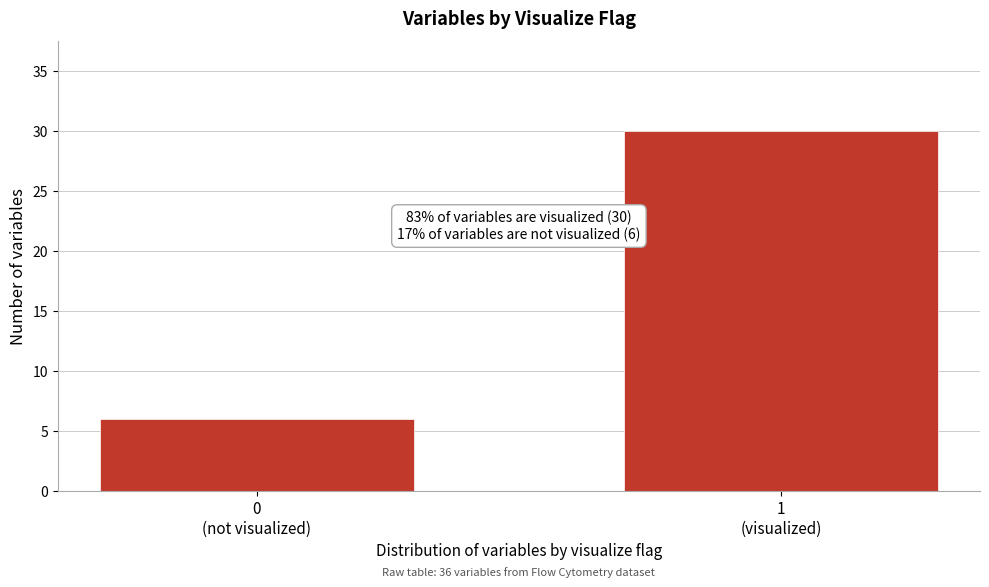

Reading left to right, extract all data points from this chart.

6	30